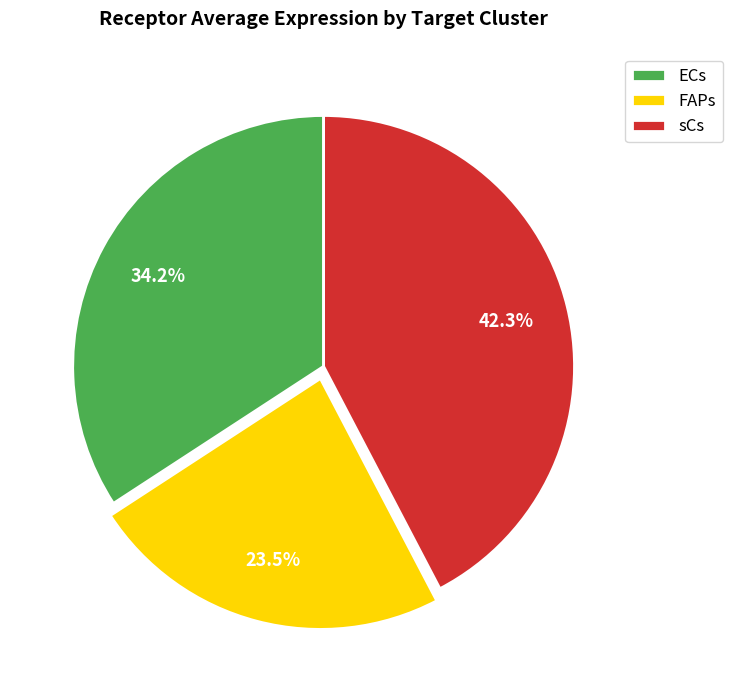

What percentage is the ECs slice, to the nearest percent?

34%